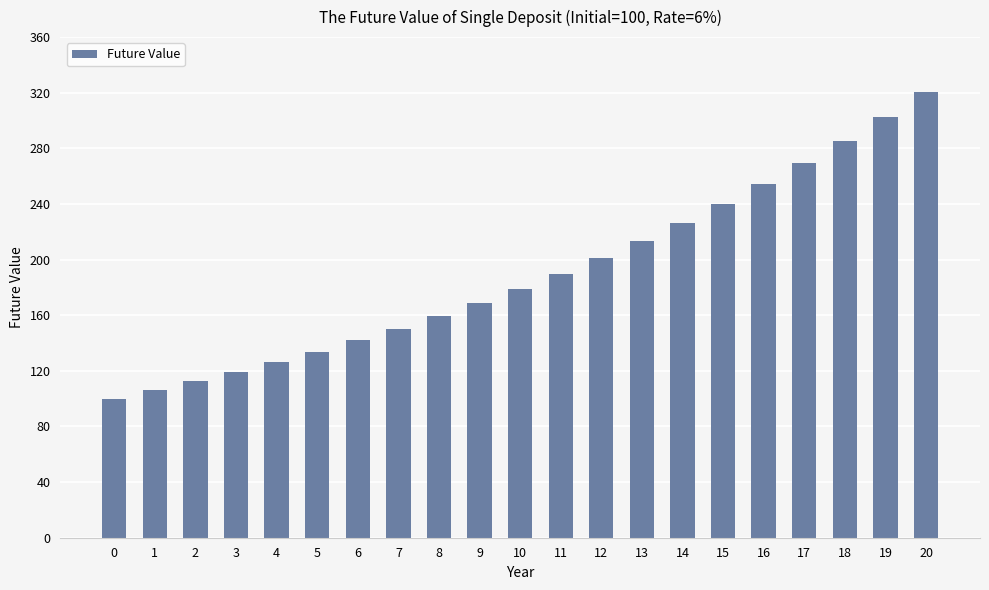

True or false: the data shows 112.4 at 2.

True